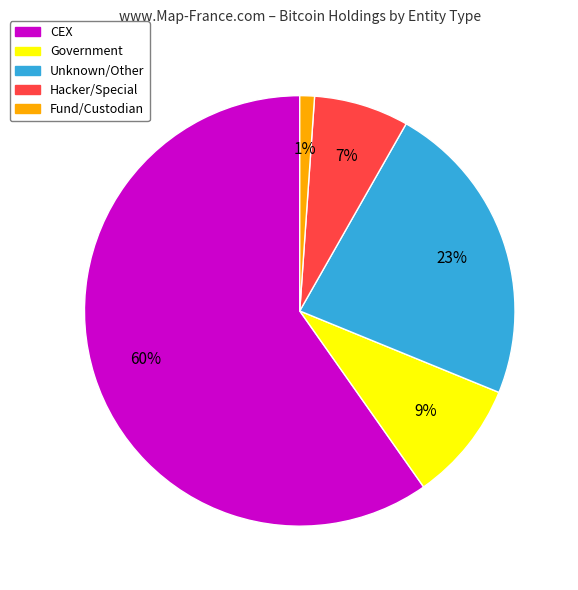

To the nearest percent, what is the average slice percentage?

20%